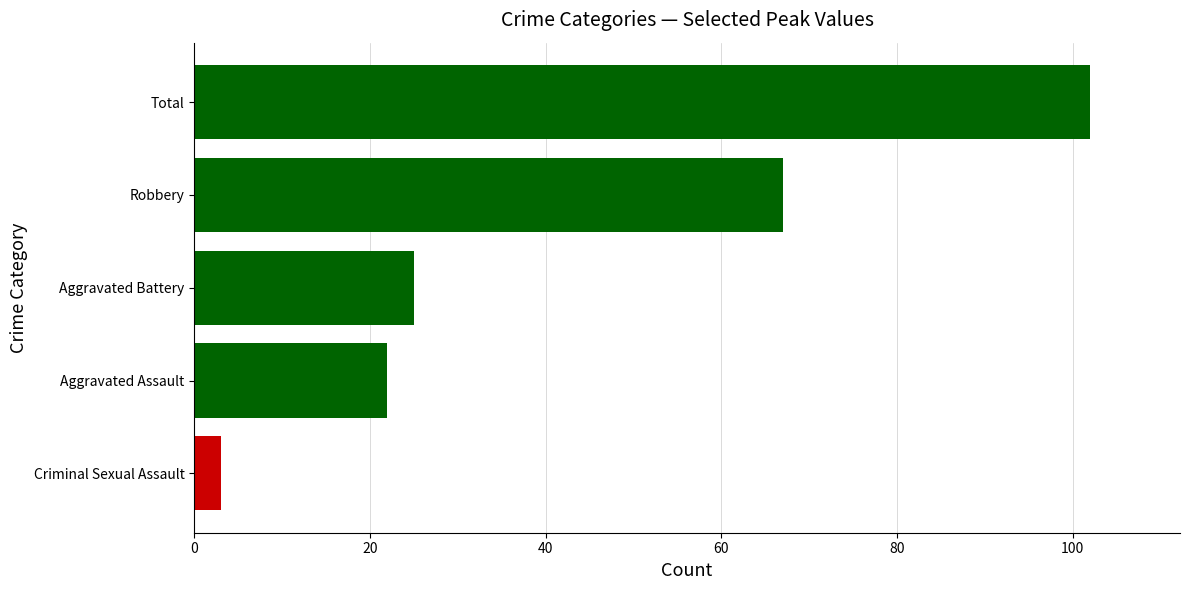

Does the chart contain stacked bars?

No